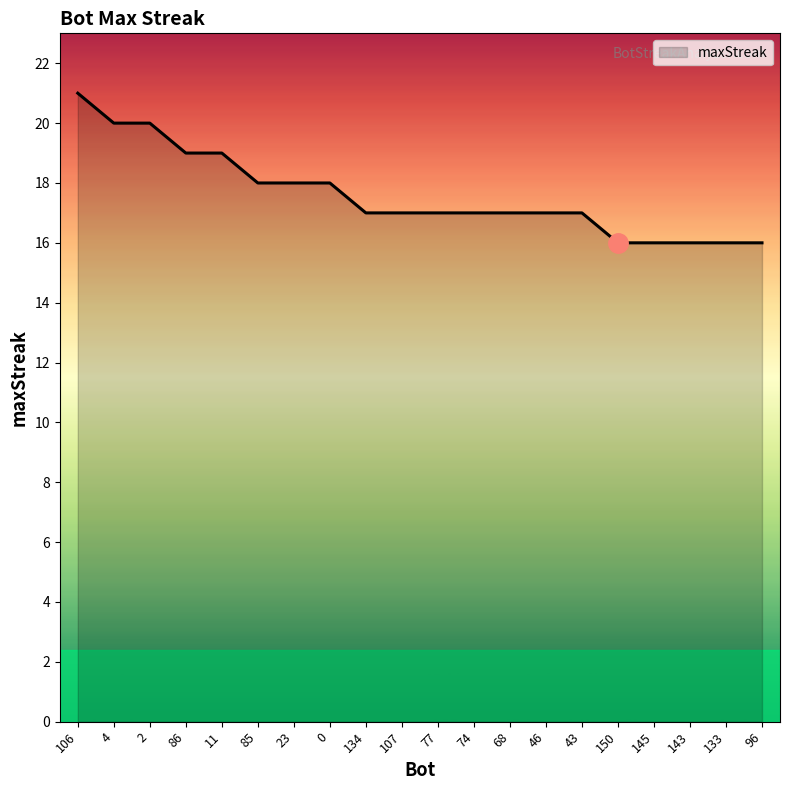

What is the difference between the second highest and minimum values?

4